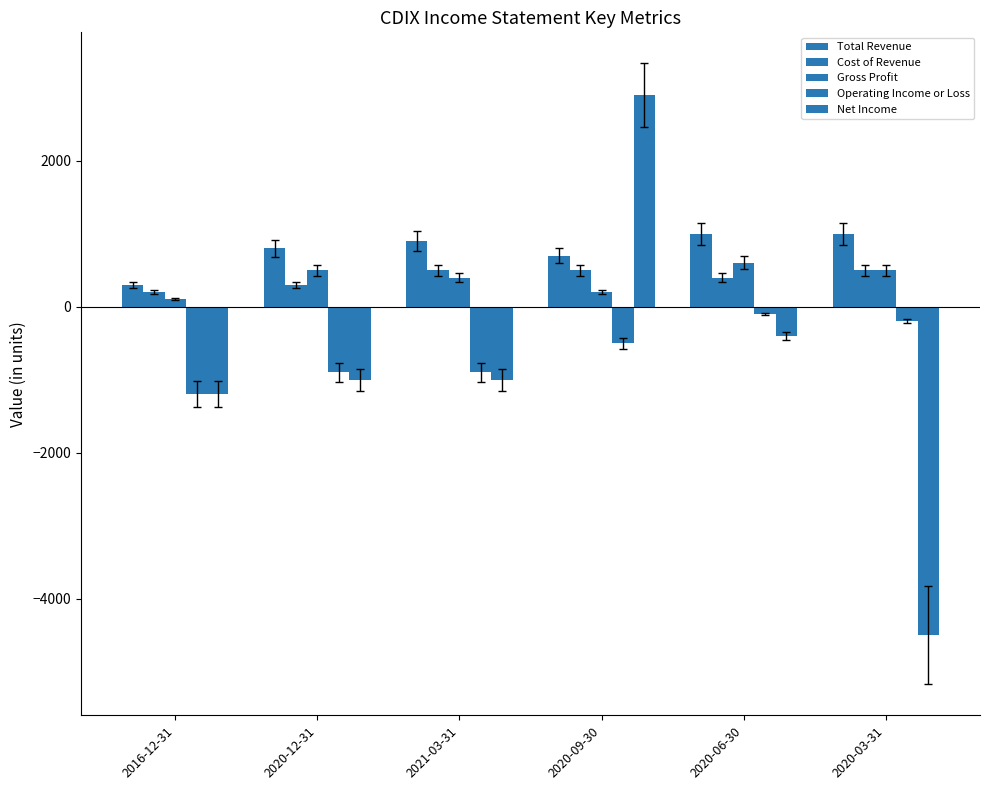

Are the bars grouped side by side (vs. stacked)?

Yes